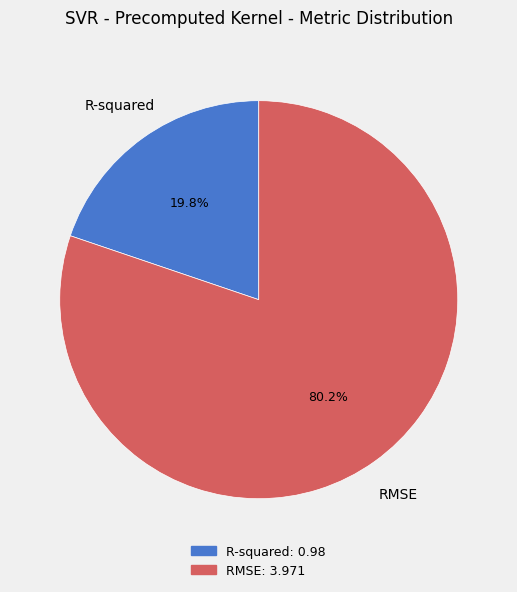

To the nearest percent, what is the difference between the RMSE and R-squared slice percentages?

60%